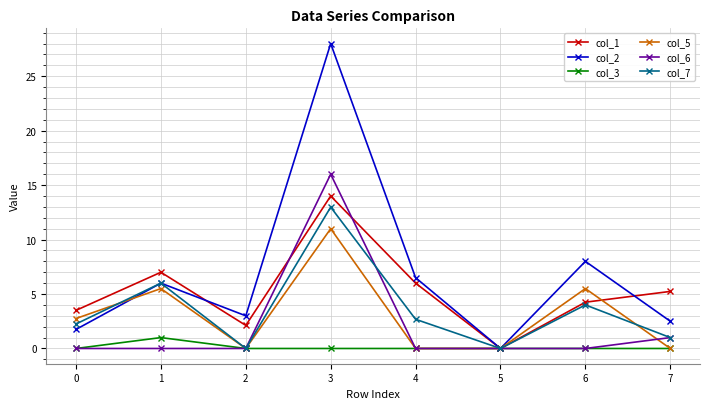

What is the value of the col_2 point at the 2nd from the left?

6.0